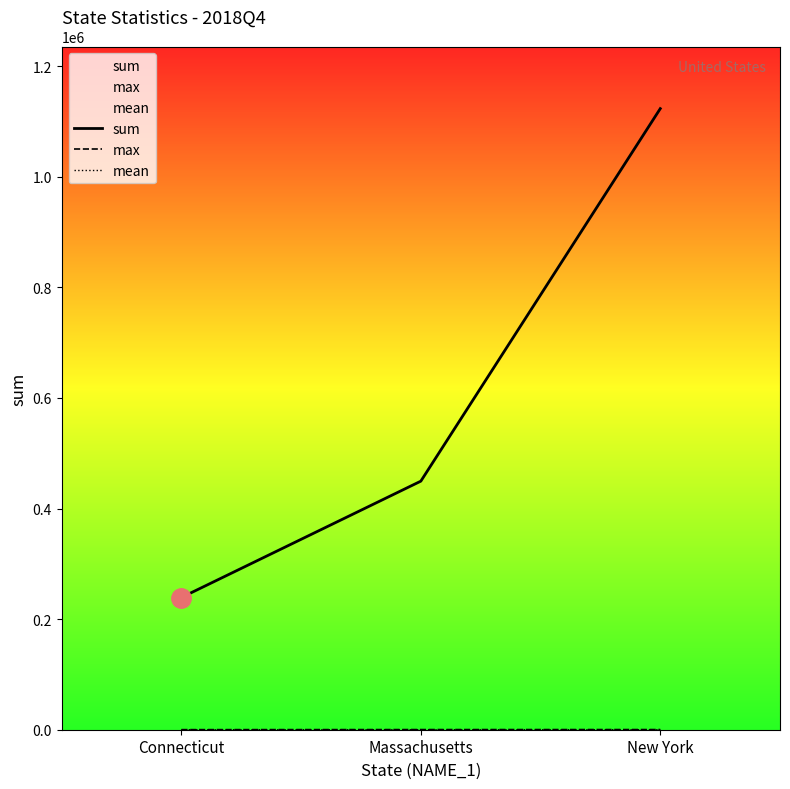

The sum series shows 1123394.8 at New York. True or false?

True